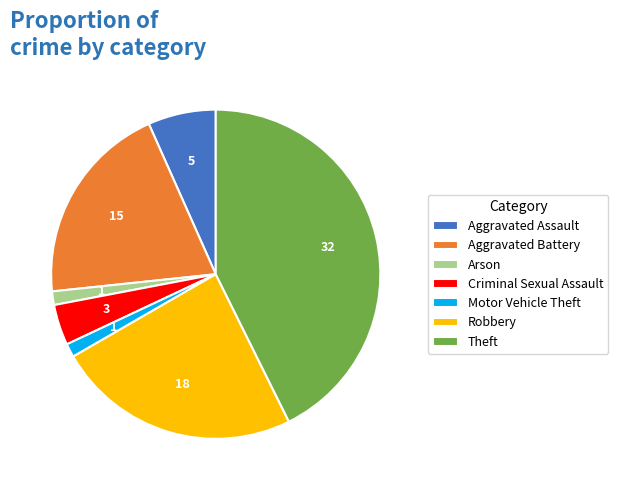

Does any single category account for the majority?

No